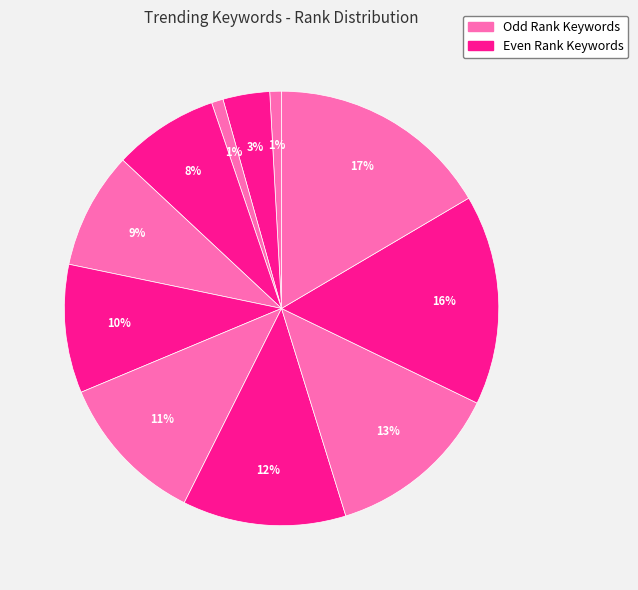

How many segments does this pie chart have?

11